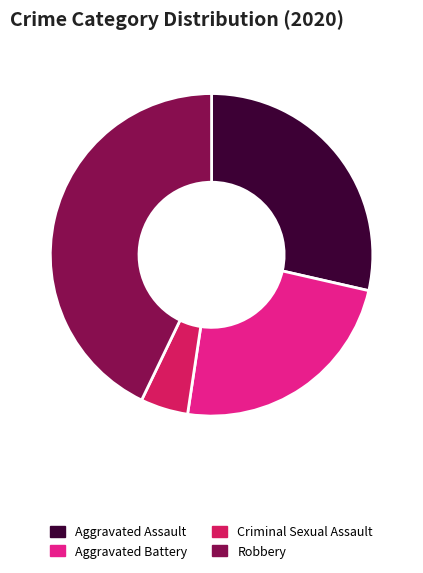

True or false: Robbery accounts for 31% of the total.

False